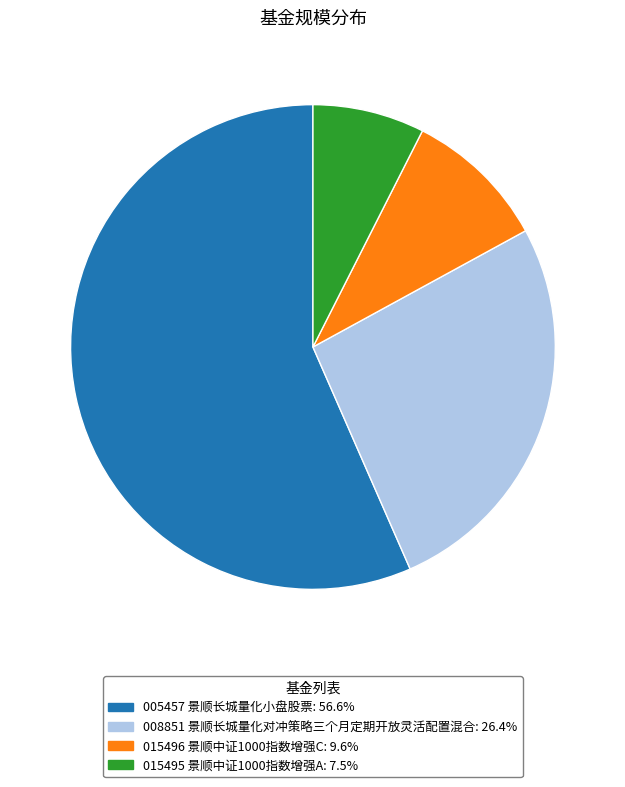

Does any single category account for the majority?

Yes